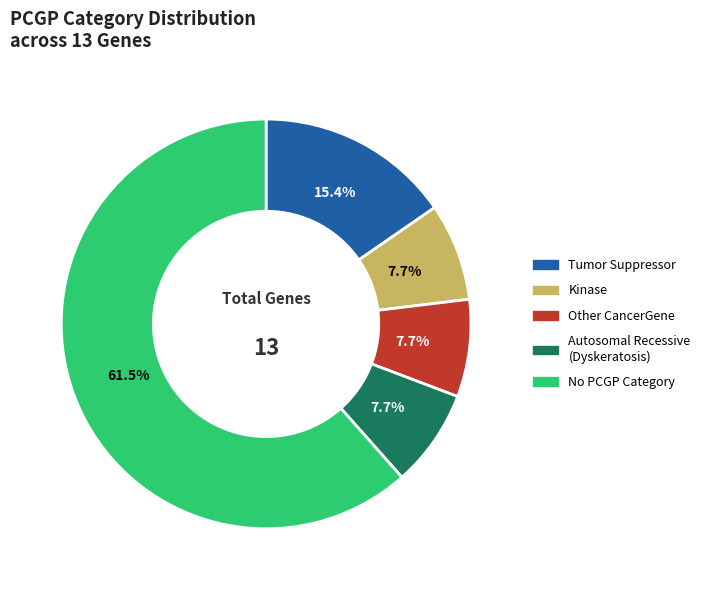

How many segments does this pie chart have?

5